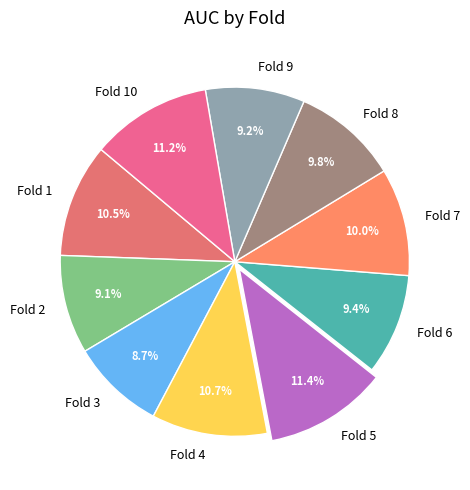

How many segments does this pie chart have?

10